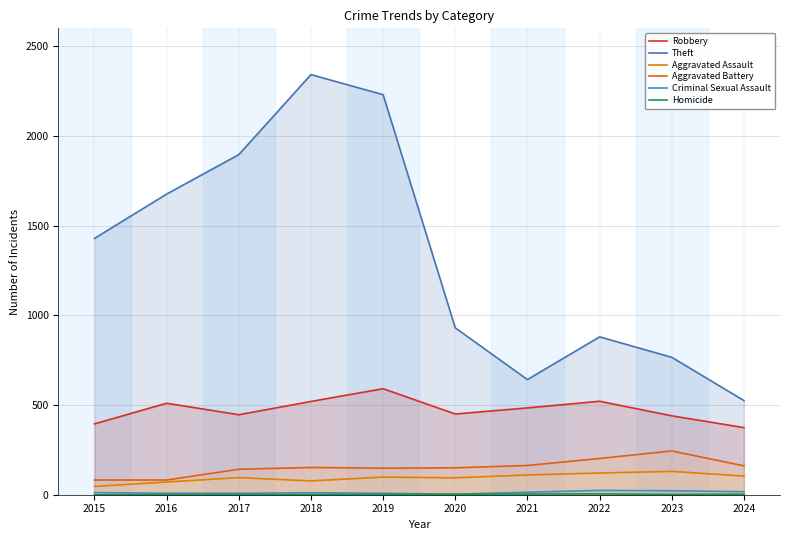

The value of Homicide at 2016 is 1. True or false?

True